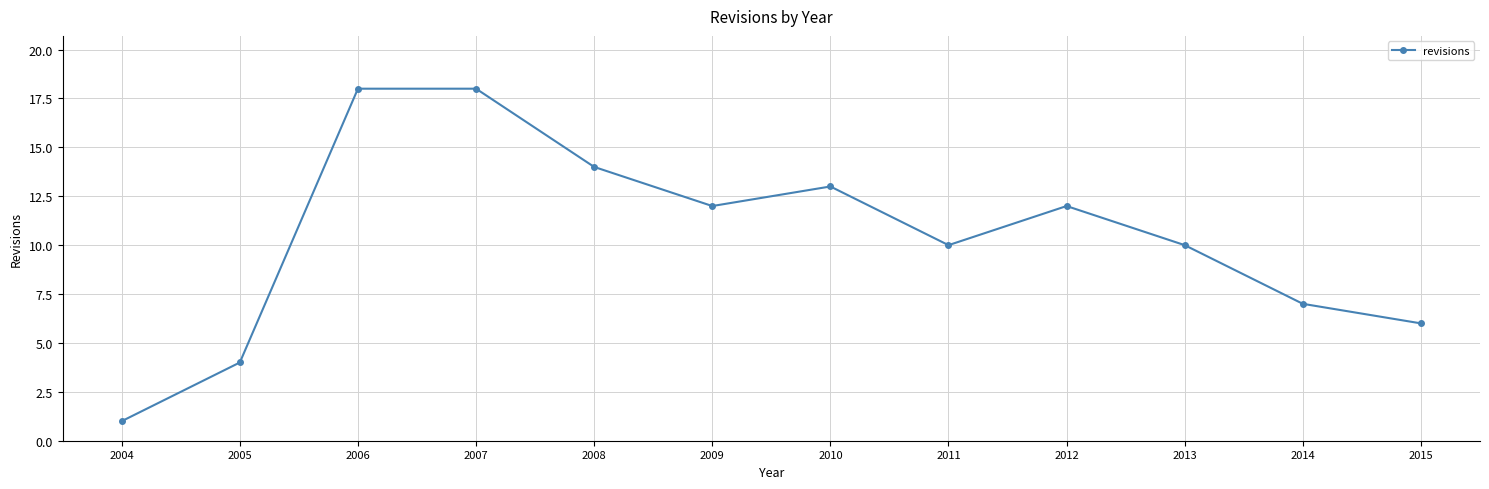

Reading left to right, what are all the values shown in this chart?

2004=1	2005=4	2006=18	2007=18	2008=14	2009=12	2010=13	2011=10	2012=12	2013=10	2014=7	2015=6